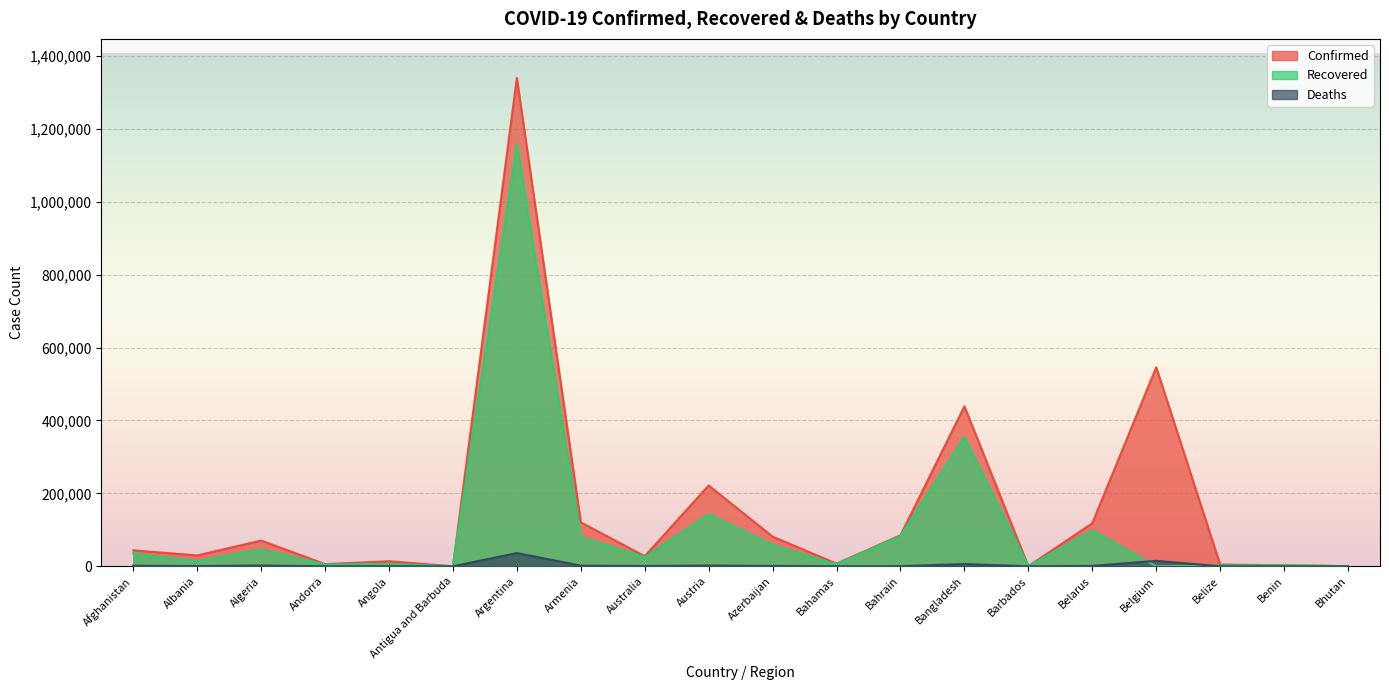

How many values in the Recovered series exceed 25506?

9